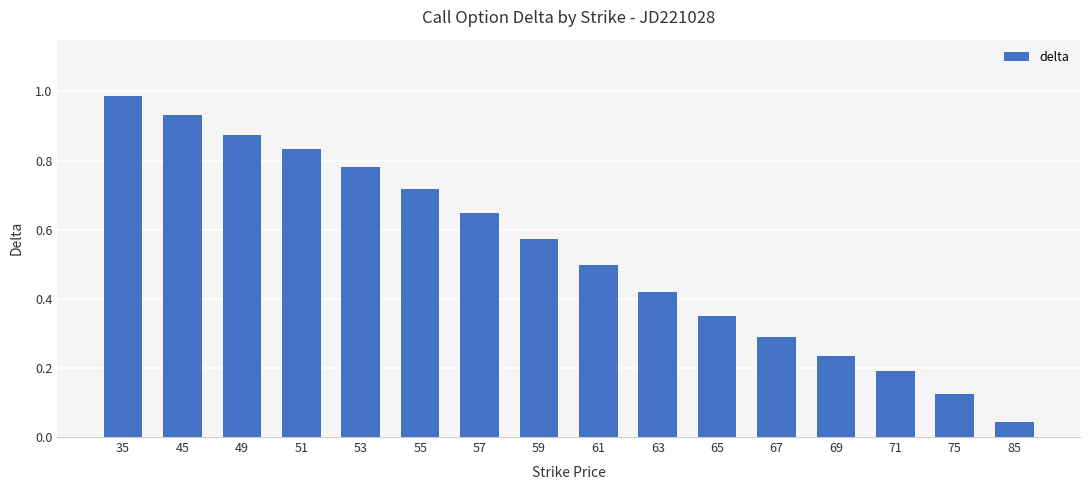

Count the number of categories in the chart.

16